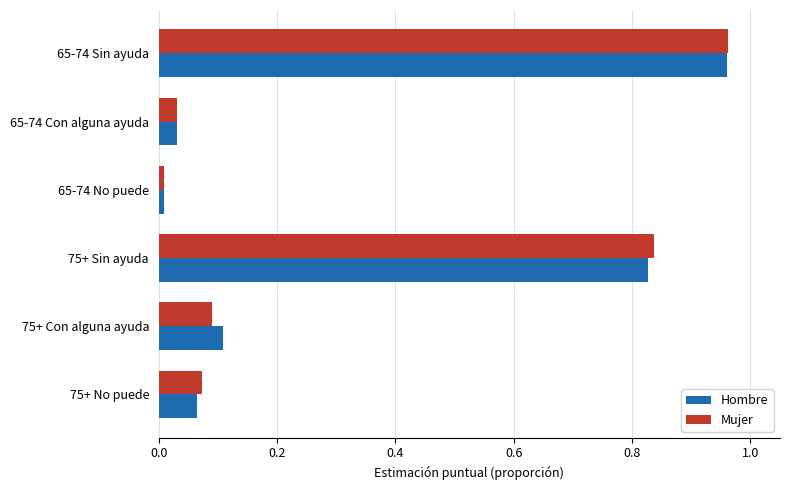

At which category does the chart reach its minimum across all series?

65-74 No puede